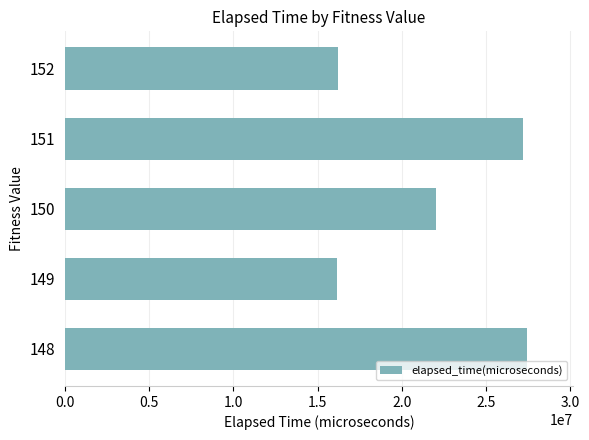

What is the ratio of the value at 151 to the value at 150?

1.2